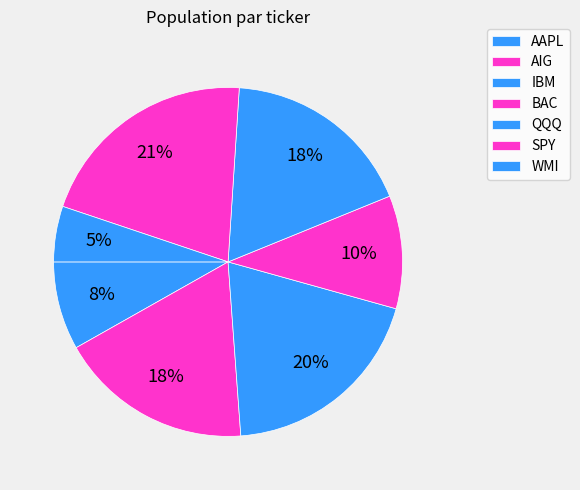

Which slice is the largest?

SPY